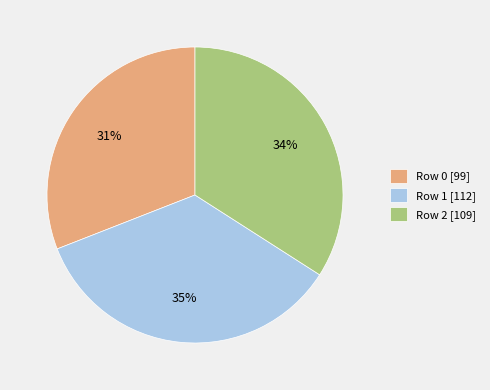

Is the sum of Row 0 [99] and Row 2 [109] greater than half?

Yes